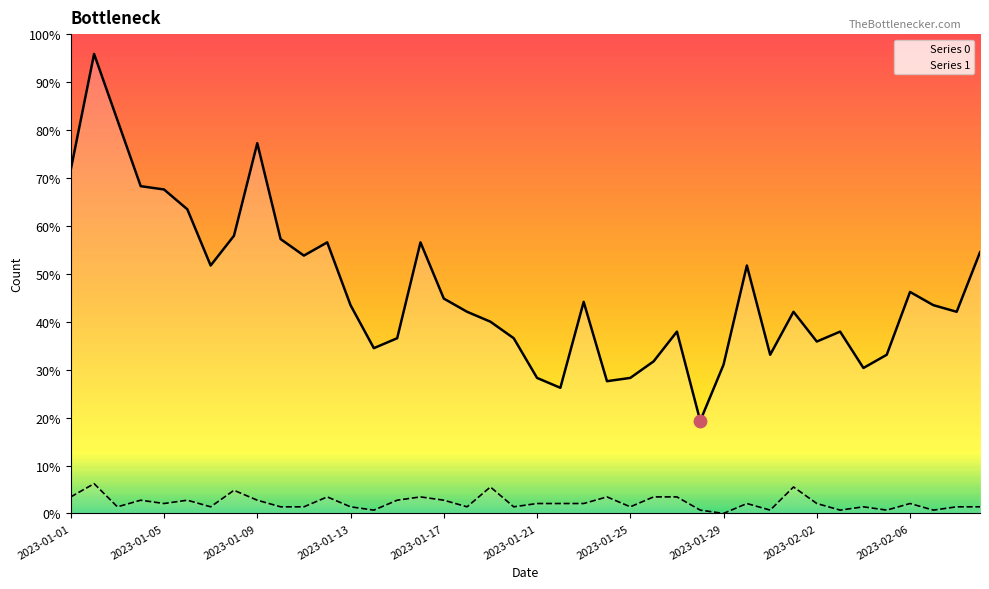

Which series has the widest spread of Y values?

Series 0